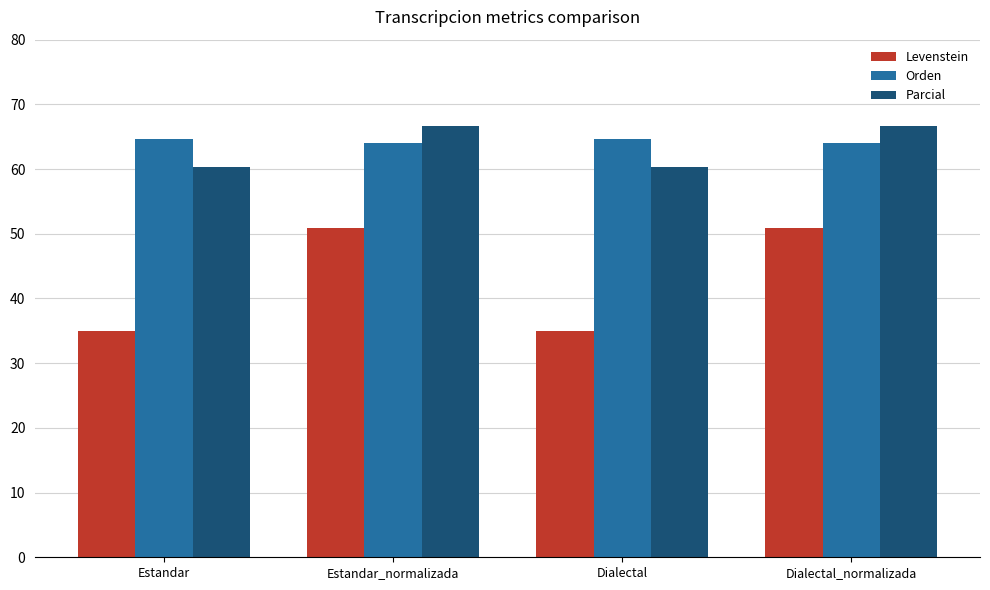

Count the number of data series in this chart.

3